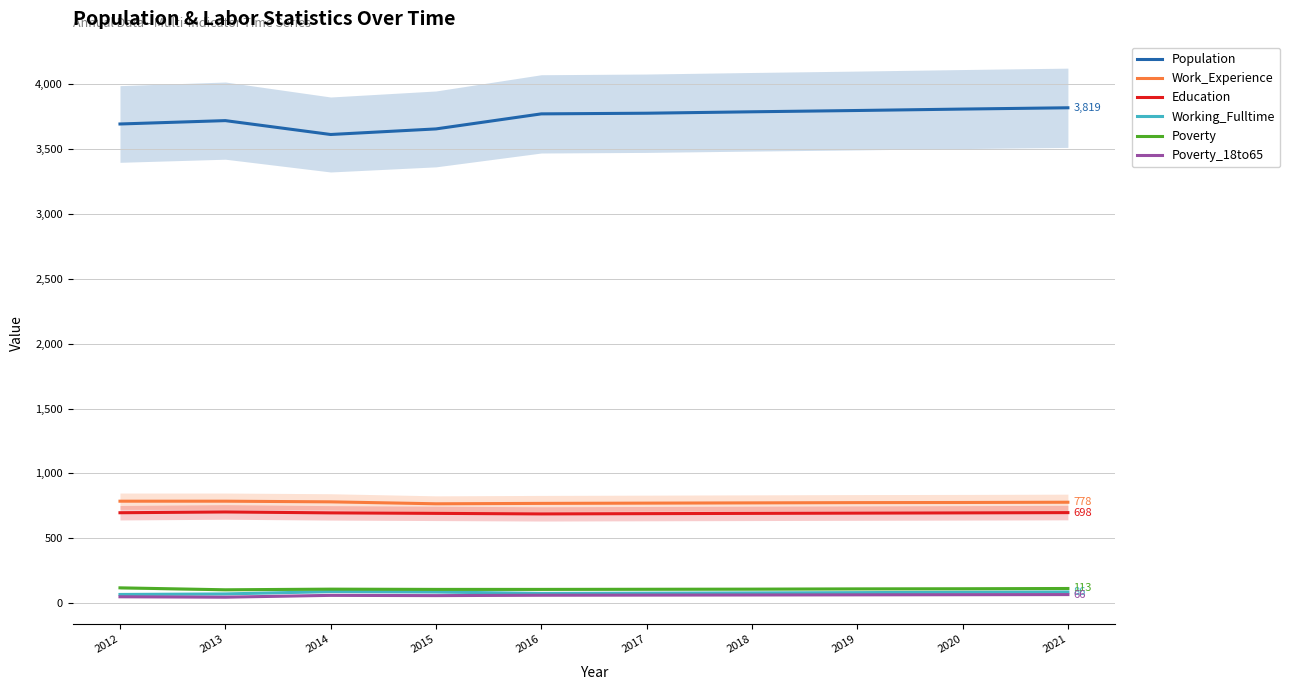

Between 2014 and 2015, which series saw the biggest shift?

Population